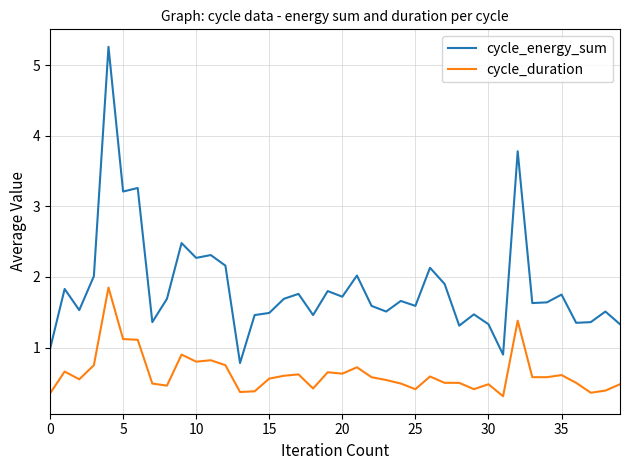

Which series has the largest total across all categories?

cycle_energy_sum